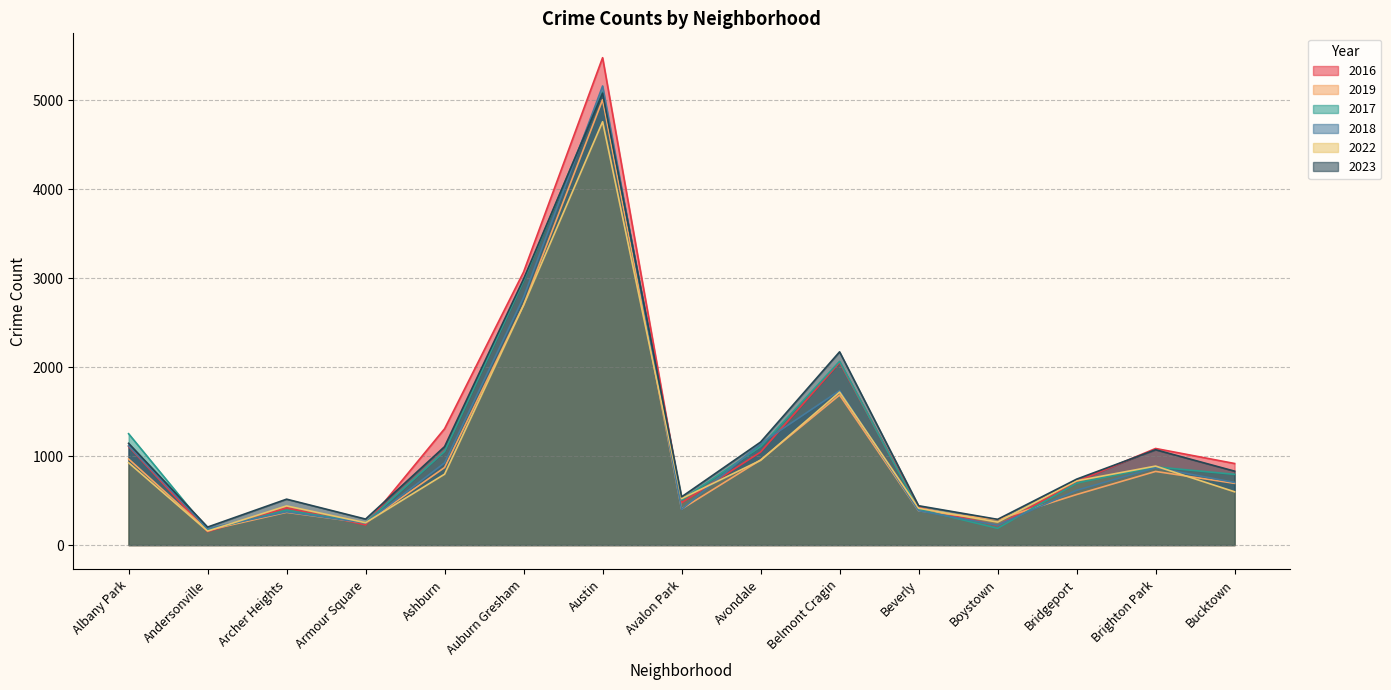

True or false: 2019 has more than 2 interior local peaks.

True